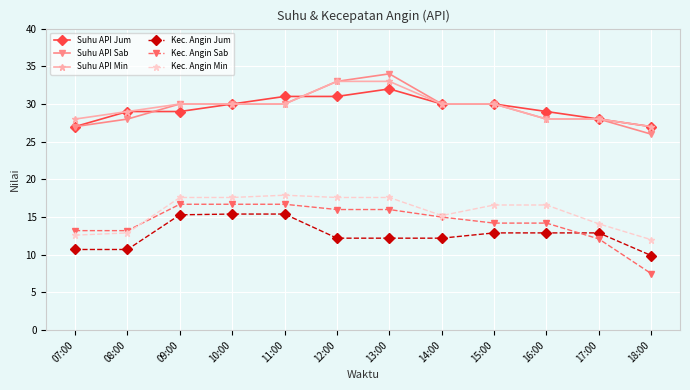

Is the value of Kec. Angin Sab at 18:00 greater than the value of Kec. Angin Min at 08:00?

No